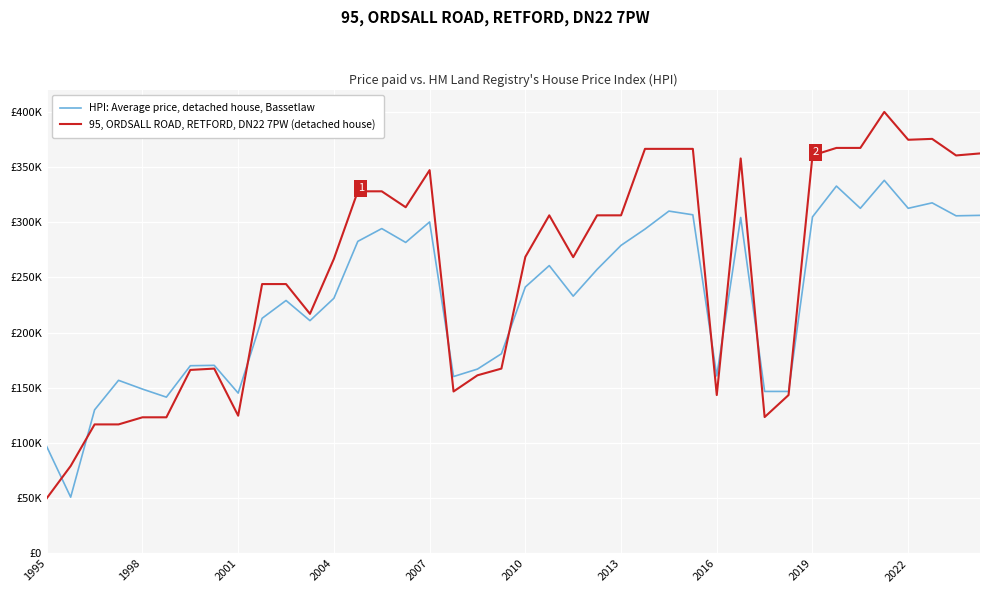

Which series has the largest total across all categories?

95, ORDSALL ROAD, RETFORD, DN22 7PW (detached house)